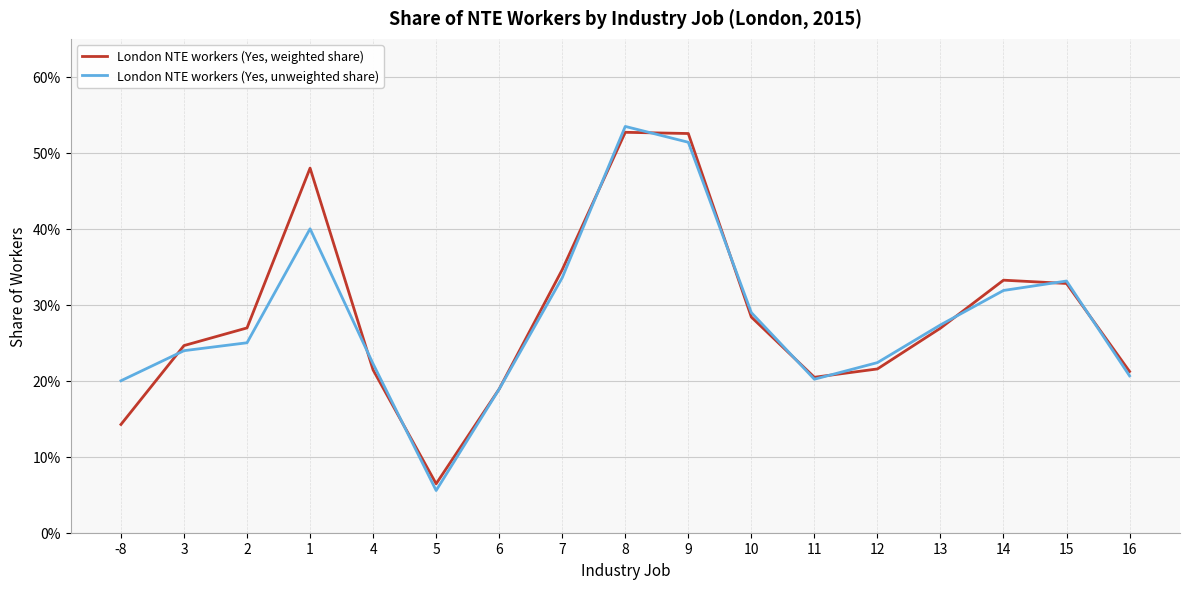

Is it true that London NTE workers (Yes, unweighted share) equals 0.0 at 6?

False